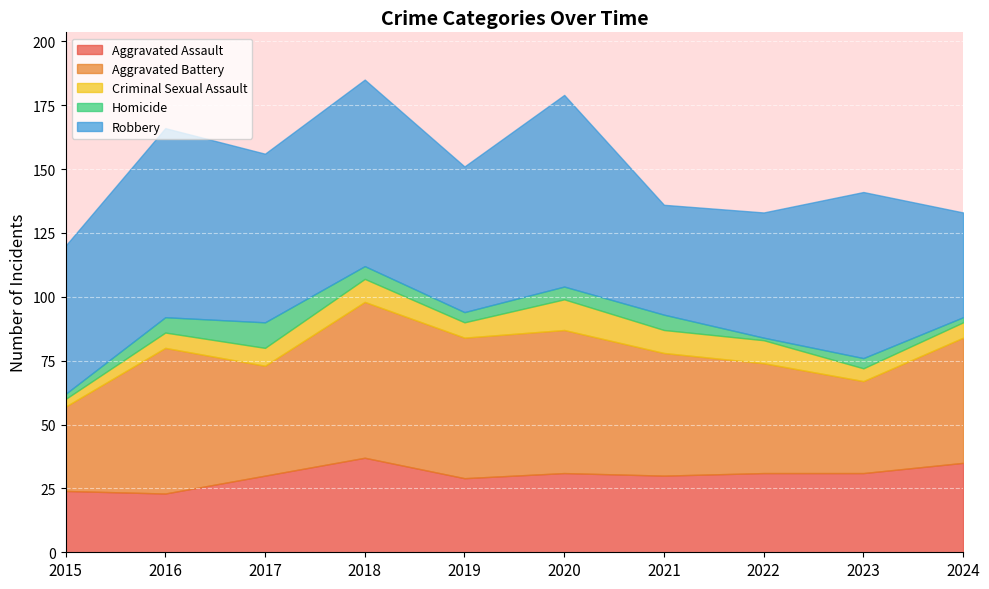

List the labels in order of Robbery value, smallest first.

2024, 2021, 2022, 2019, 2015, 2023, 2017, 2018, 2016, 2020